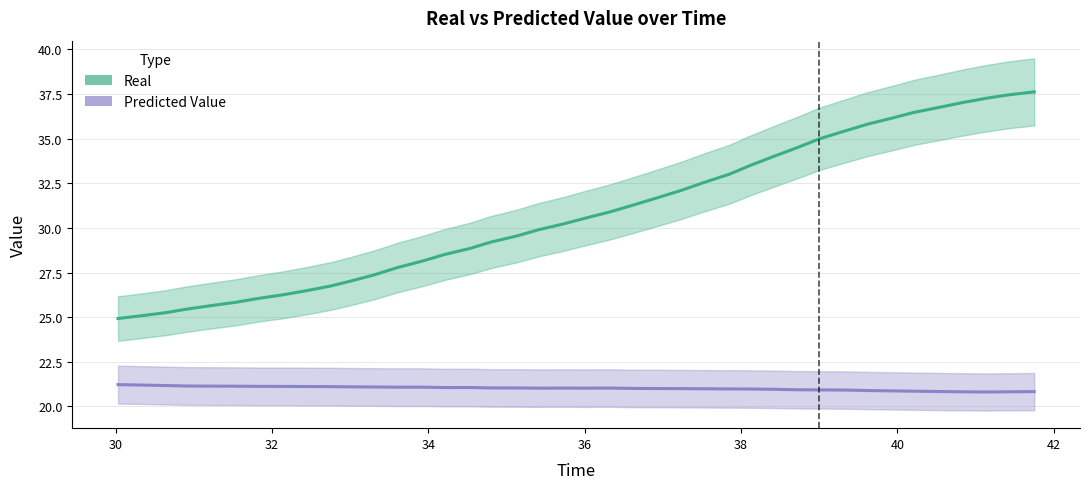

How many data points in Real are less than 30?

19